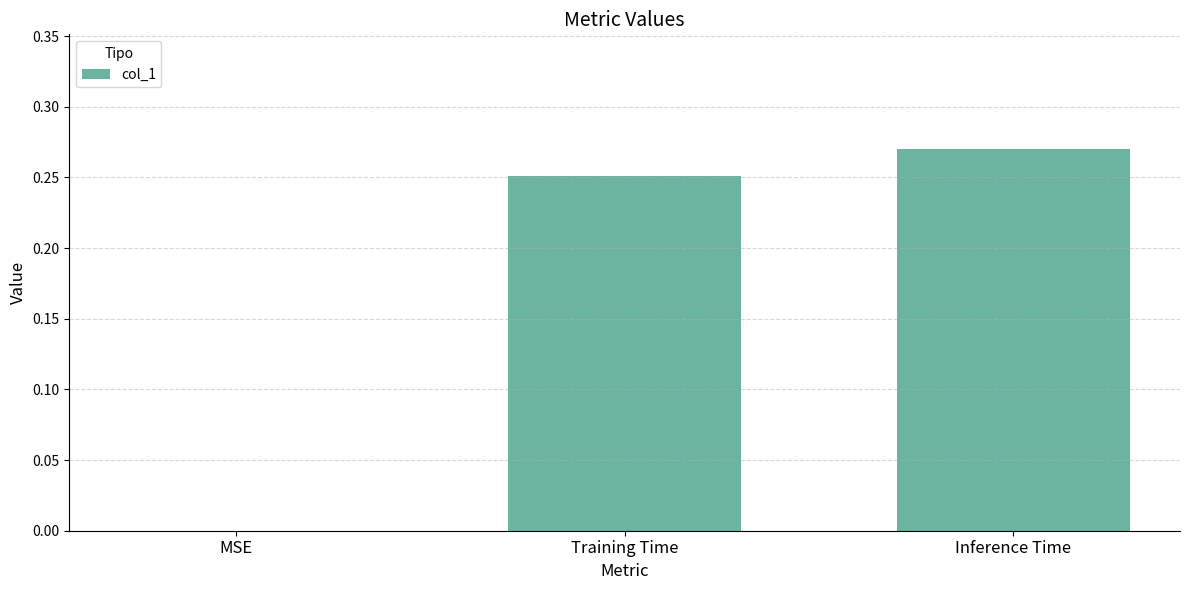

What is the change in value from MSE to Inference Time?

+0.3